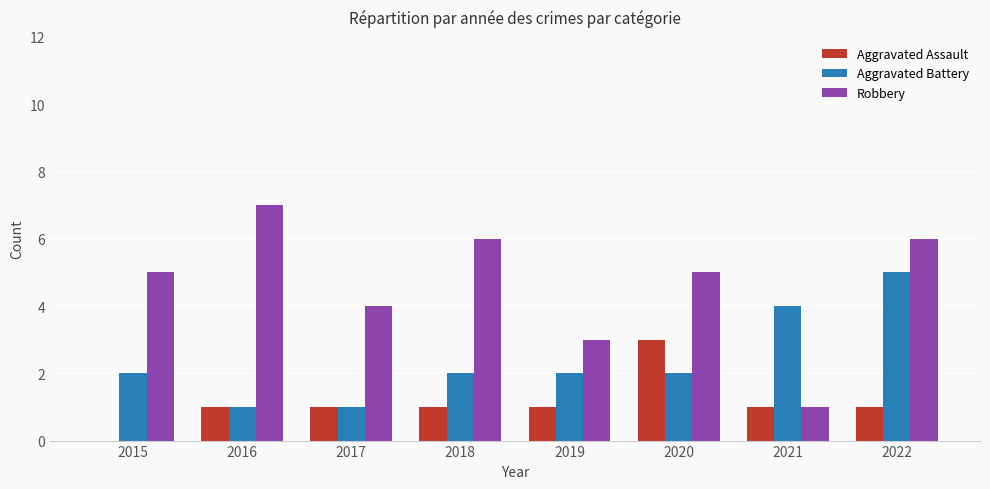

Which series changed the most between 2016 and 2017?

Robbery